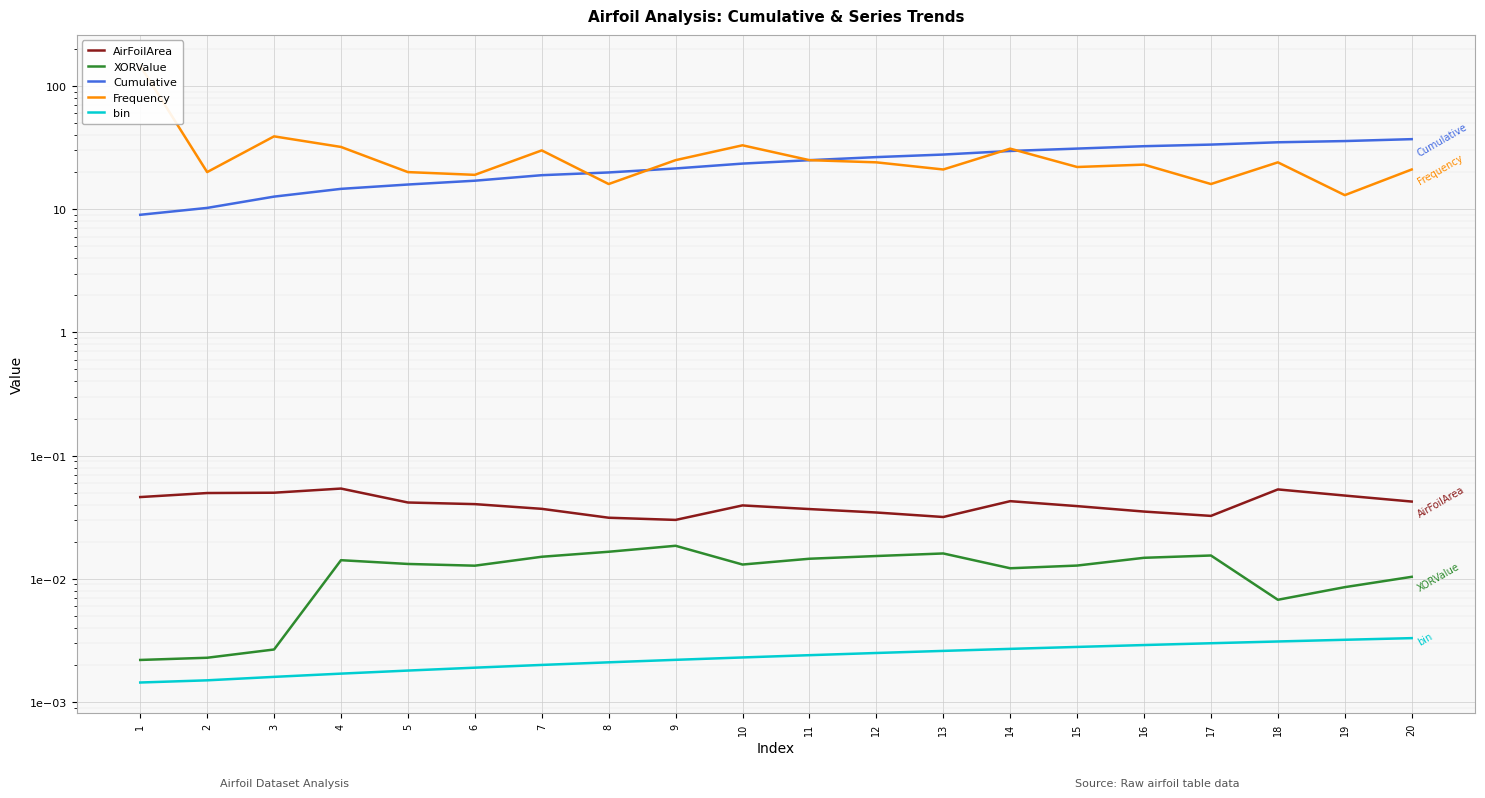

At 3, list the series in order from largest to smallest.

Frequency, Cumulative, AirFoilArea, XORValue, bin